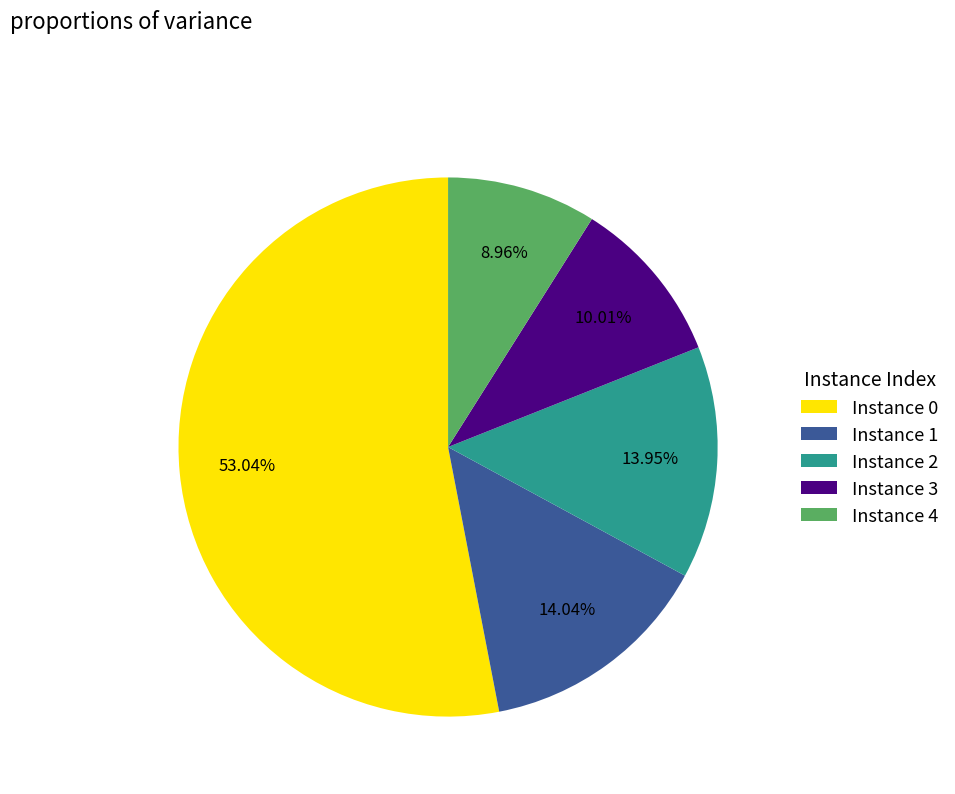

Combined, do Instance 0 and Instance 1 account for over 50%?

Yes